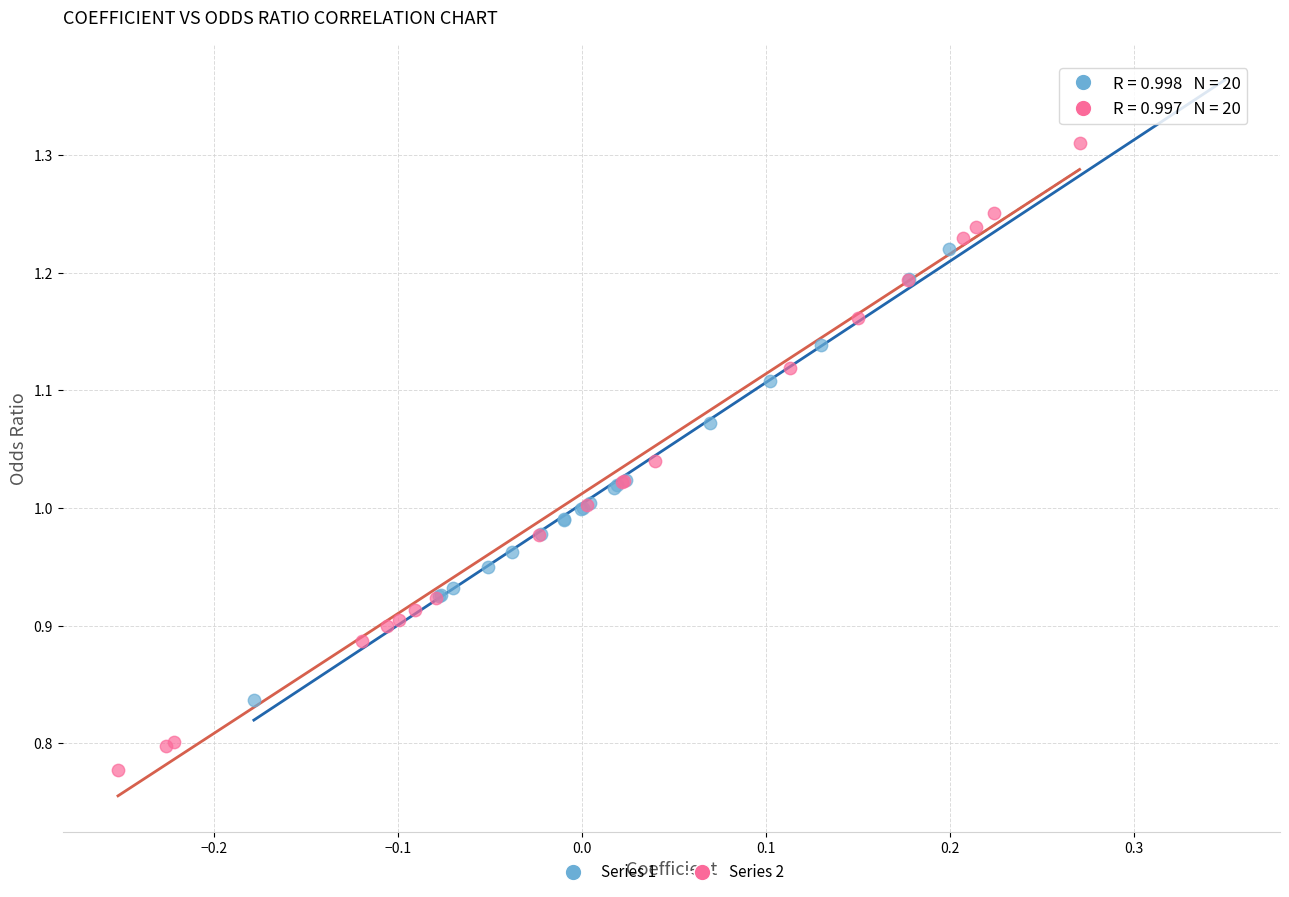

Which series contains the highest Y value?

Series 2